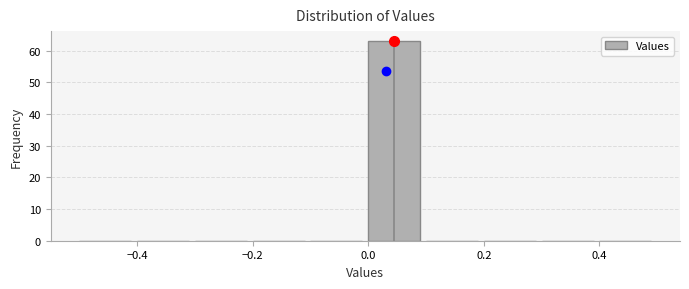

Reading left to right, list every bar in this chart as the range it spans on the x-axis followed by its height. The values are not printed on the chart, so give them approximately, as read against the axis.

-0.5 to -0.4: 0
-0.4 to -0.3: 0
-0.3 to -0.2: 0
-0.2 to -0.1: 0
-0.1 to 0.0: 0
0.0 to 0.1: 63
0.1 to 0.2: 0
0.2 to 0.3: 0
0.3 to 0.4: 0
0.4 to 0.5: 0